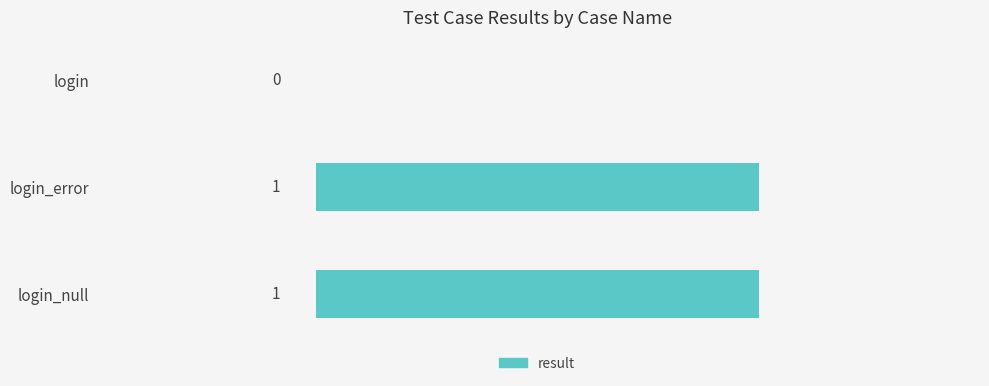

Does the chart contain stacked bars?

No